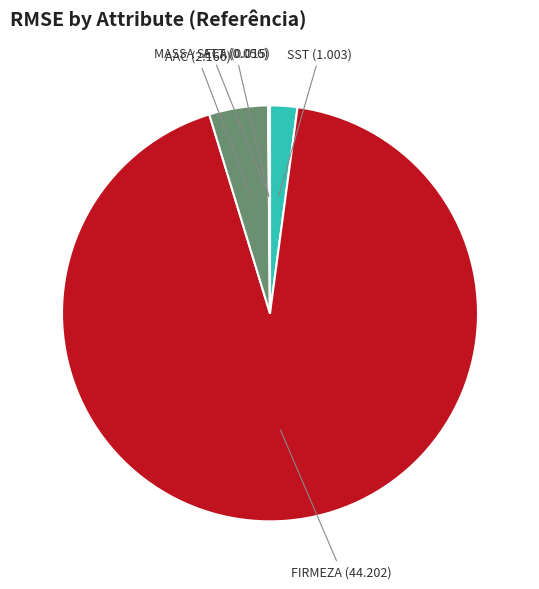

Is there a majority slice in this chart?

Yes